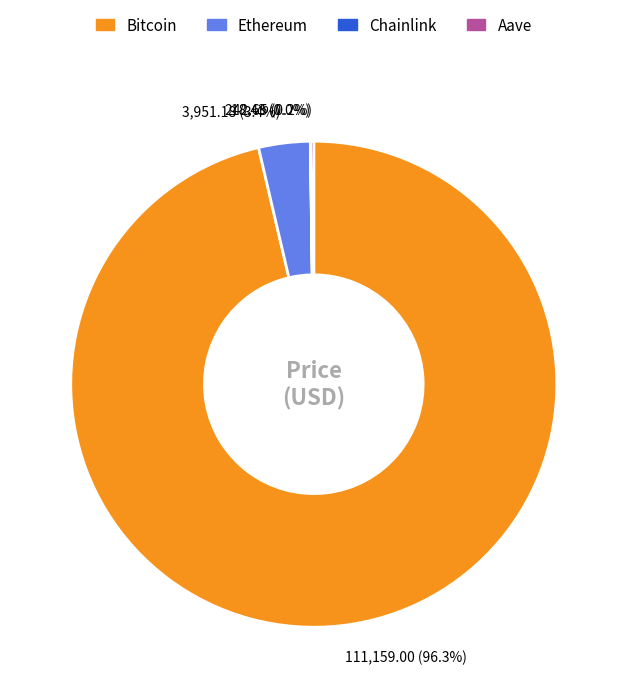

What is the majority slice?

Bitcoin